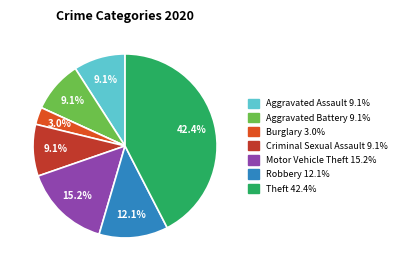

Is there any slice that represents more than half of the pie?

No